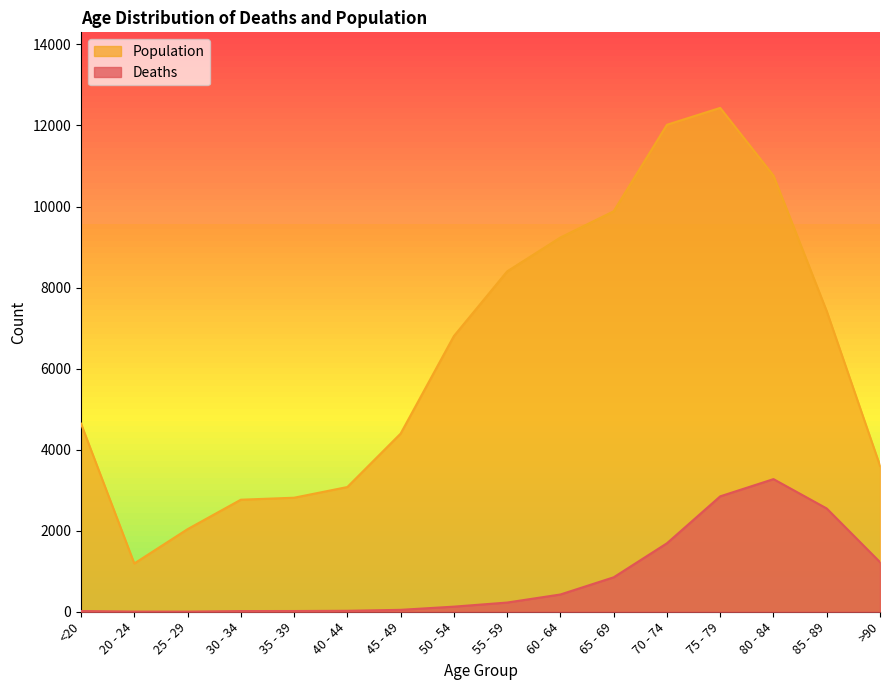

What is the label of the 1st point from the left?

<20